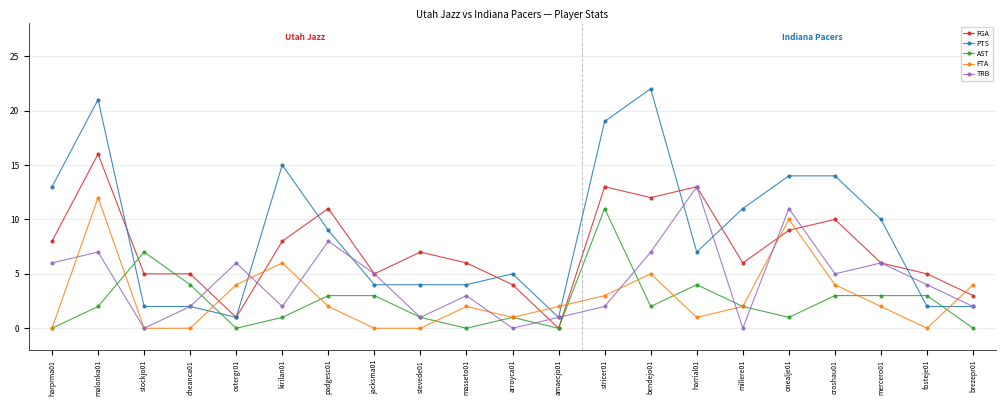

The PTS series shows 14 at croshau01. True or false?

True